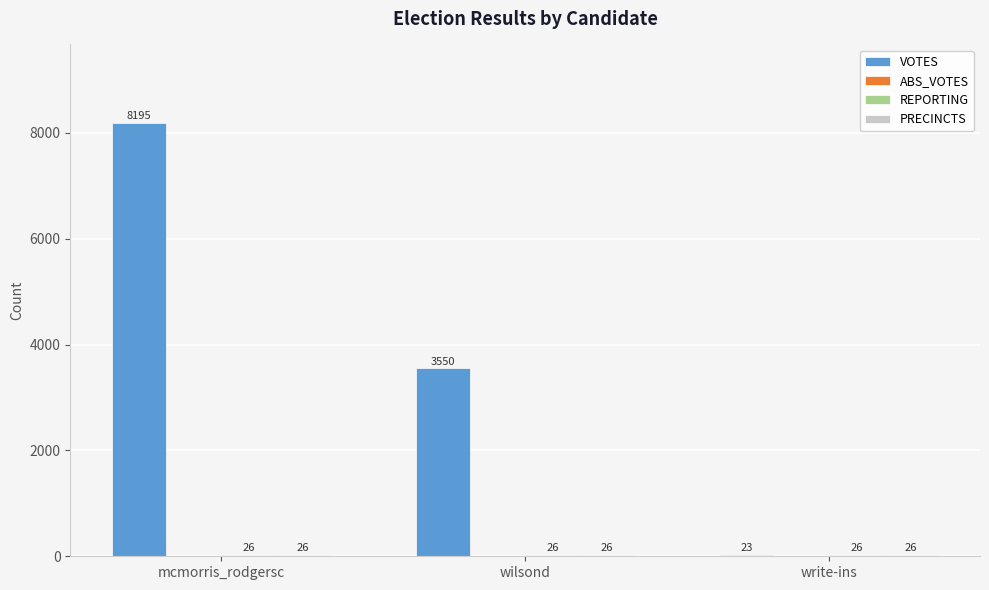

Which category has the highest value across all series?

mcmorris_rodgersc